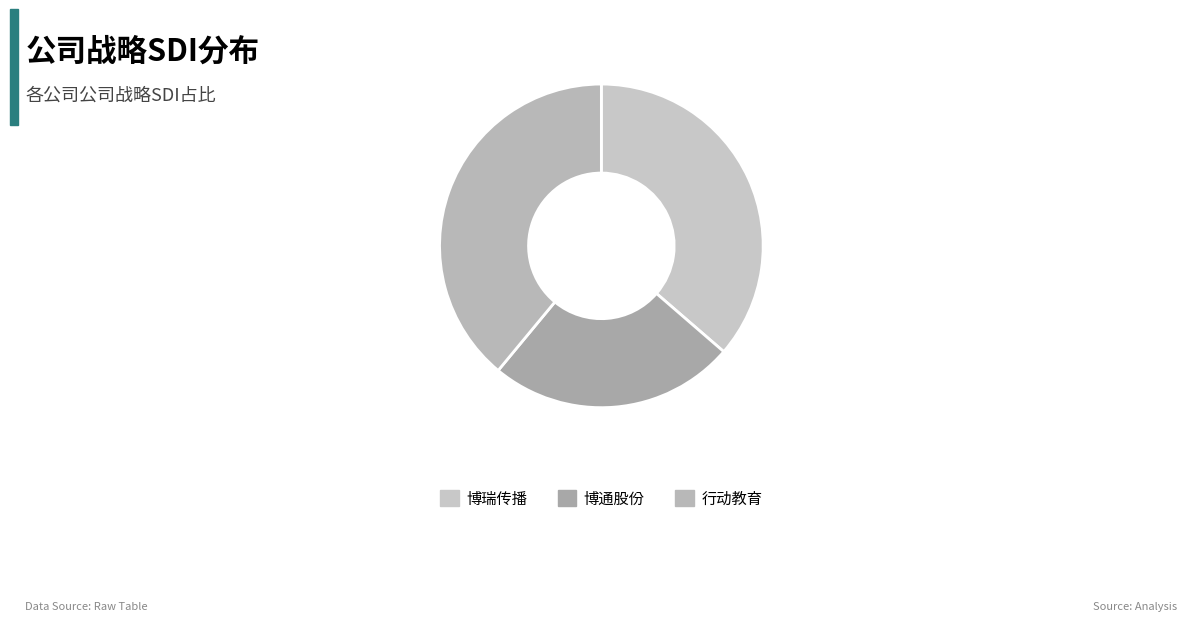

Which slice is the largest?

行动教育